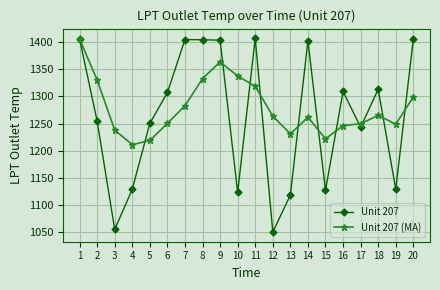

What is the value of the Unit 207 (MA) point at the 8th from the left?

1332.6